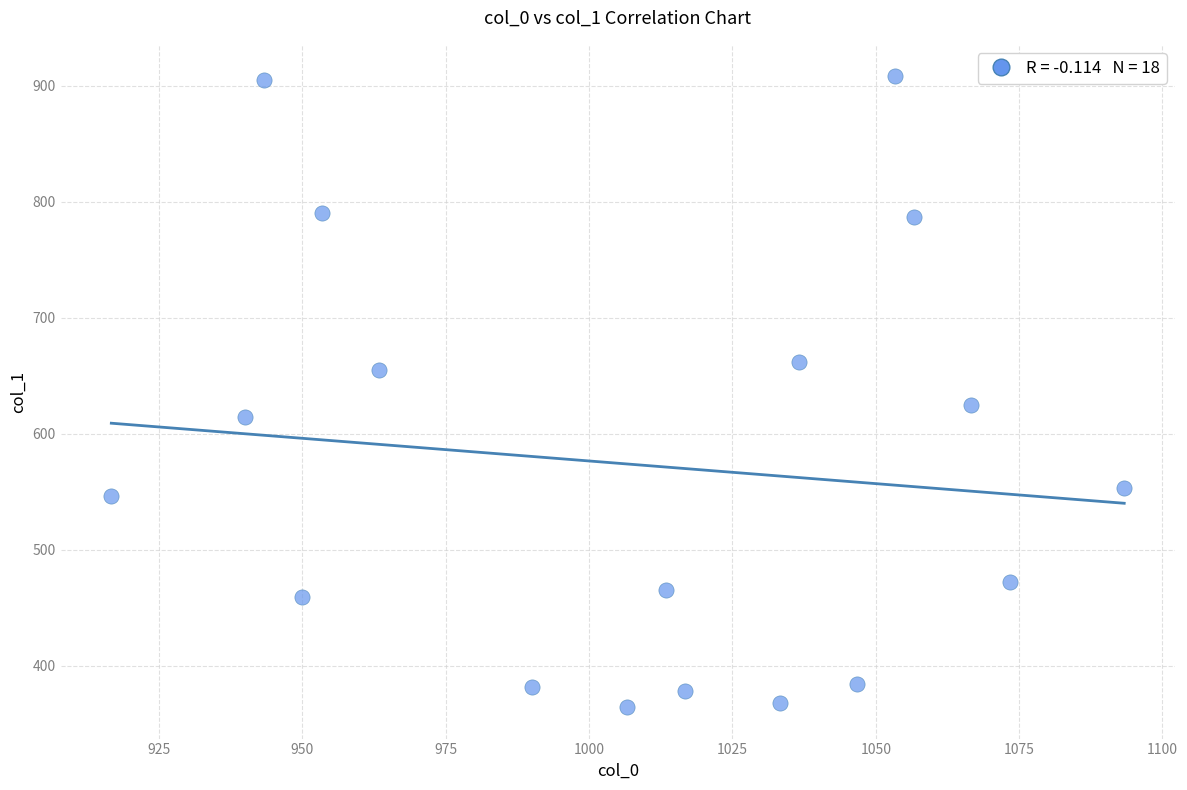

What Y value in the scatter plot is closest to 636?

624.4